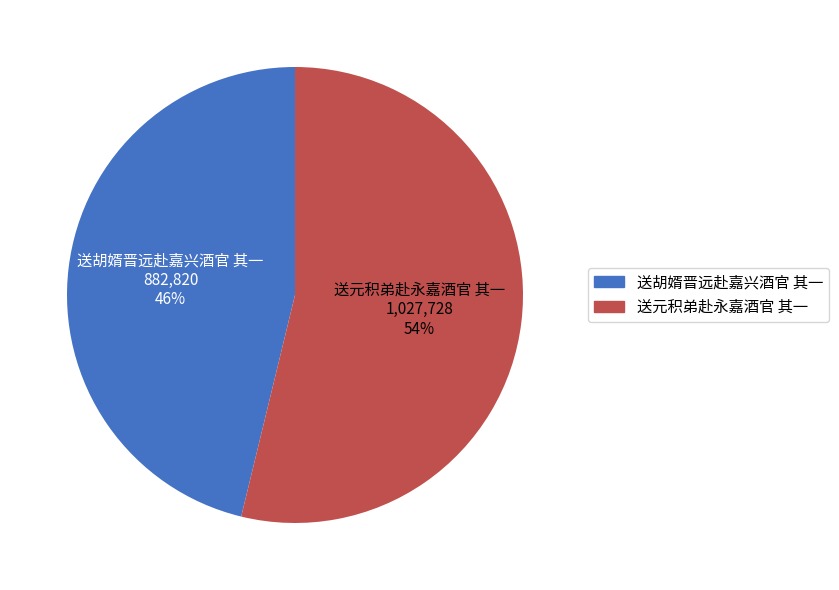

Approximately how many times larger is the value at 送胡婿晋远赴嘉兴酒官 其一 compared to 送元积弟赴永嘉酒官 其一?

0.9